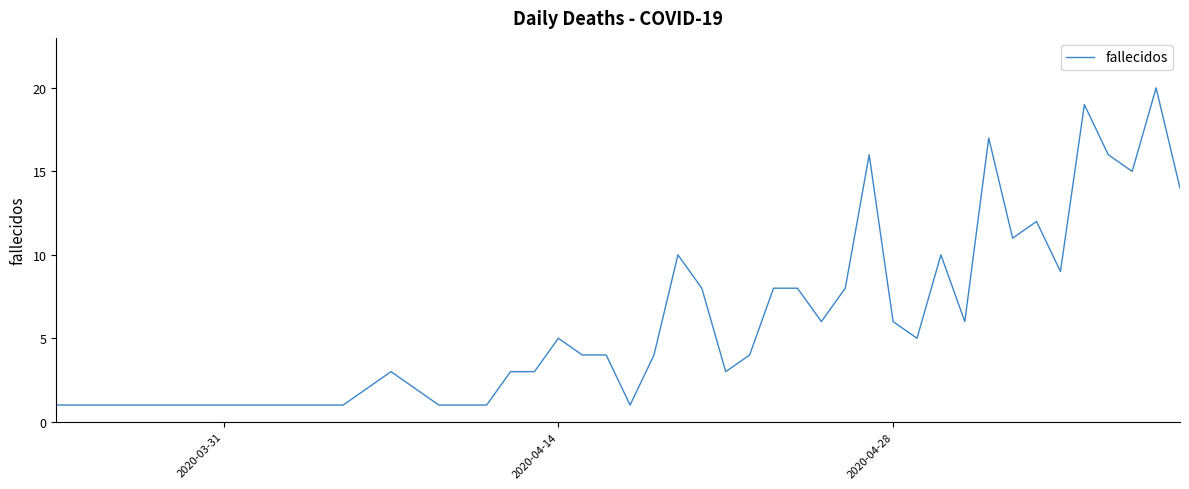

True or false: there are more than 2 points higher than both neighbors.

True